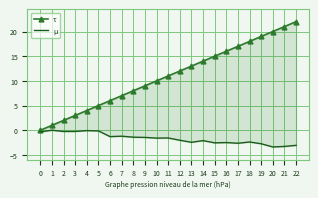

What is the sum of the µ values at 13 and 9?

-3.9